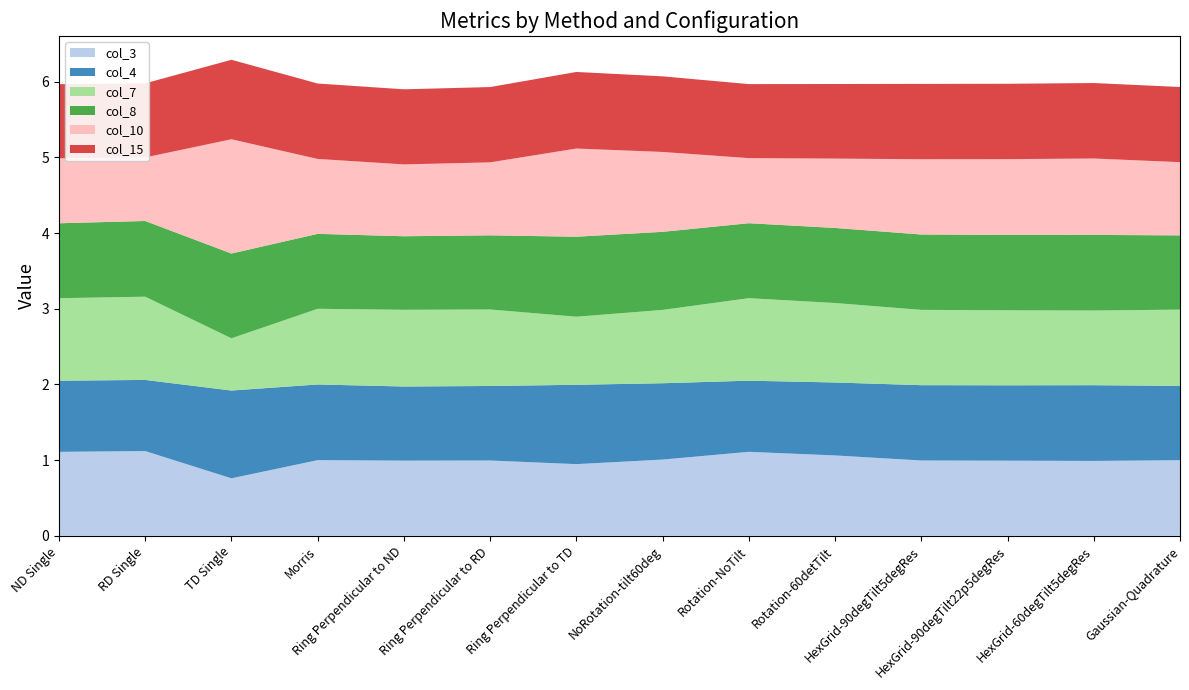

Does the chart display data point markers on the line(s)?

No